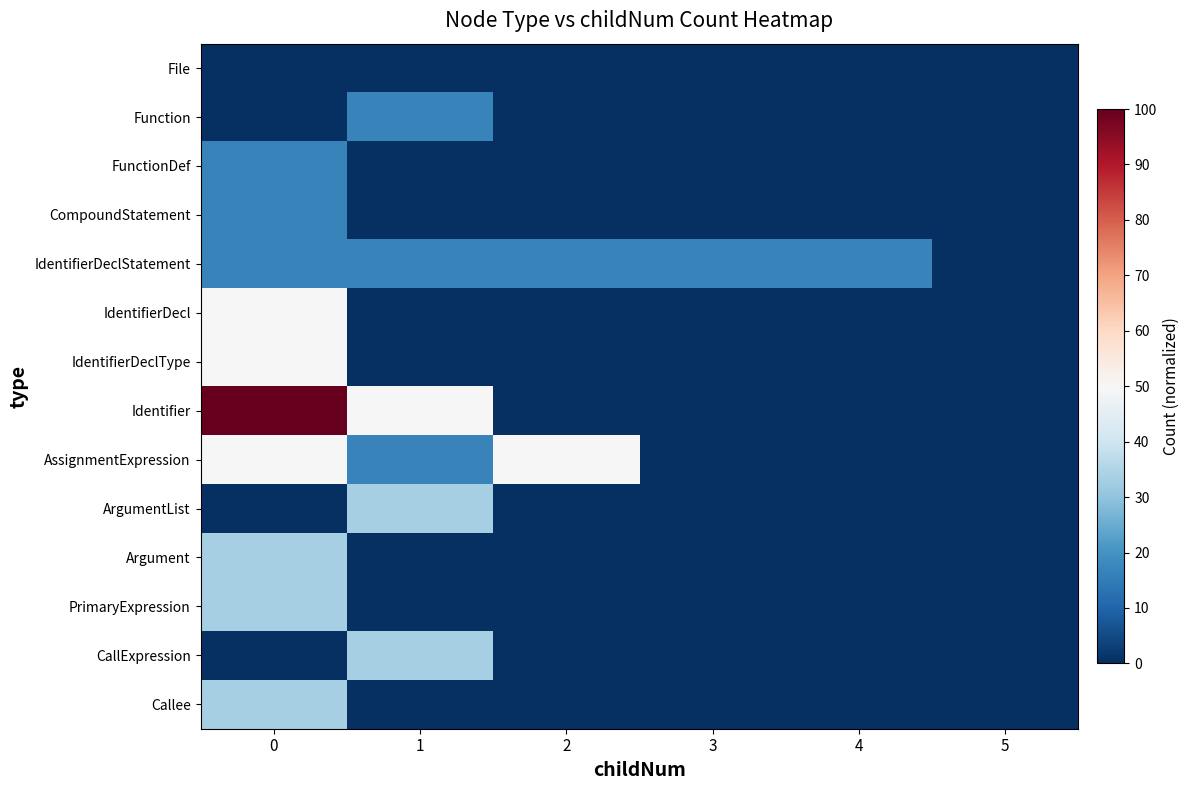

Reading left to right, list all the values displayed in this chart.

File: 0=0.0	1=0.0	2=0.0	3=0.0	4=0.0	5=0.0
Function: 0=0.0	1=16.7	2=0.0	3=0.0	4=0.0	5=0.0
FunctionDef: 0=16.7	1=0.0	2=0.0	3=0.0	4=0.0	5=0.0
CompoundStatement: 0=16.7	1=0.0	2=0.0	3=0.0	4=0.0	5=0.0
IdentifierDeclStatement: 0=16.7	1=16.7	2=16.7	3=16.7	4=16.7	5=0.0
IdentifierDecl: 0=50.0	1=0.0	2=0.0	3=0.0	4=0.0	5=0.0
IdentifierDeclType: 0=50.0	1=0.0	2=0.0	3=0.0	4=0.0	5=0.0
Identifier: 0=100.0	1=50.0	2=0.0	3=0.0	4=0.0	5=0.0
AssignmentExpression: 0=50.0	1=16.7	2=50.0	3=0.0	4=0.0	5=0.0
ArgumentList: 0=0.0	1=33.3	2=0.0	3=0.0	4=0.0	5=0.0
Argument: 0=33.3	1=0.0	2=0.0	3=0.0	4=0.0	5=0.0
PrimaryExpression: 0=33.3	1=0.0	2=0.0	3=0.0	4=0.0	5=0.0
CallExpression: 0=0.0	1=33.3	2=0.0	3=0.0	4=0.0	5=0.0
Callee: 0=33.3	1=0.0	2=0.0	3=0.0	4=0.0	5=0.0